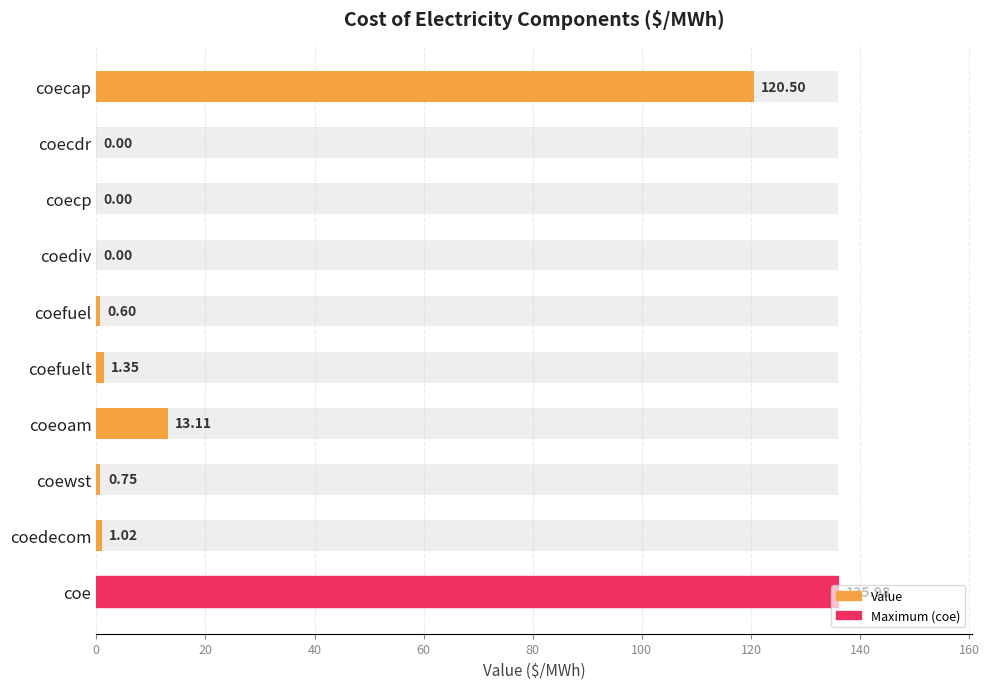

The value at coecdr is 0.0. True or false?

True